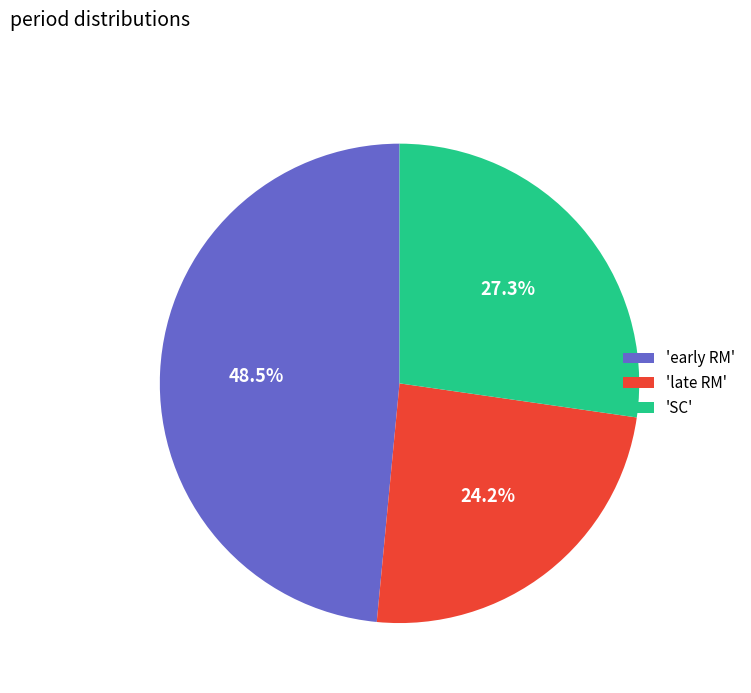

Does 'late RM' account for over 50% of the chart?

No